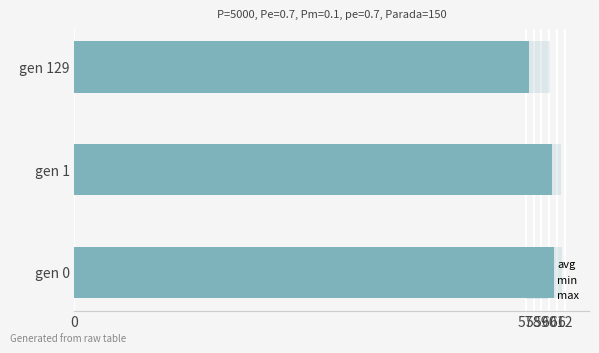

What is the value of the max bar at the 3rd from the left?

60.1